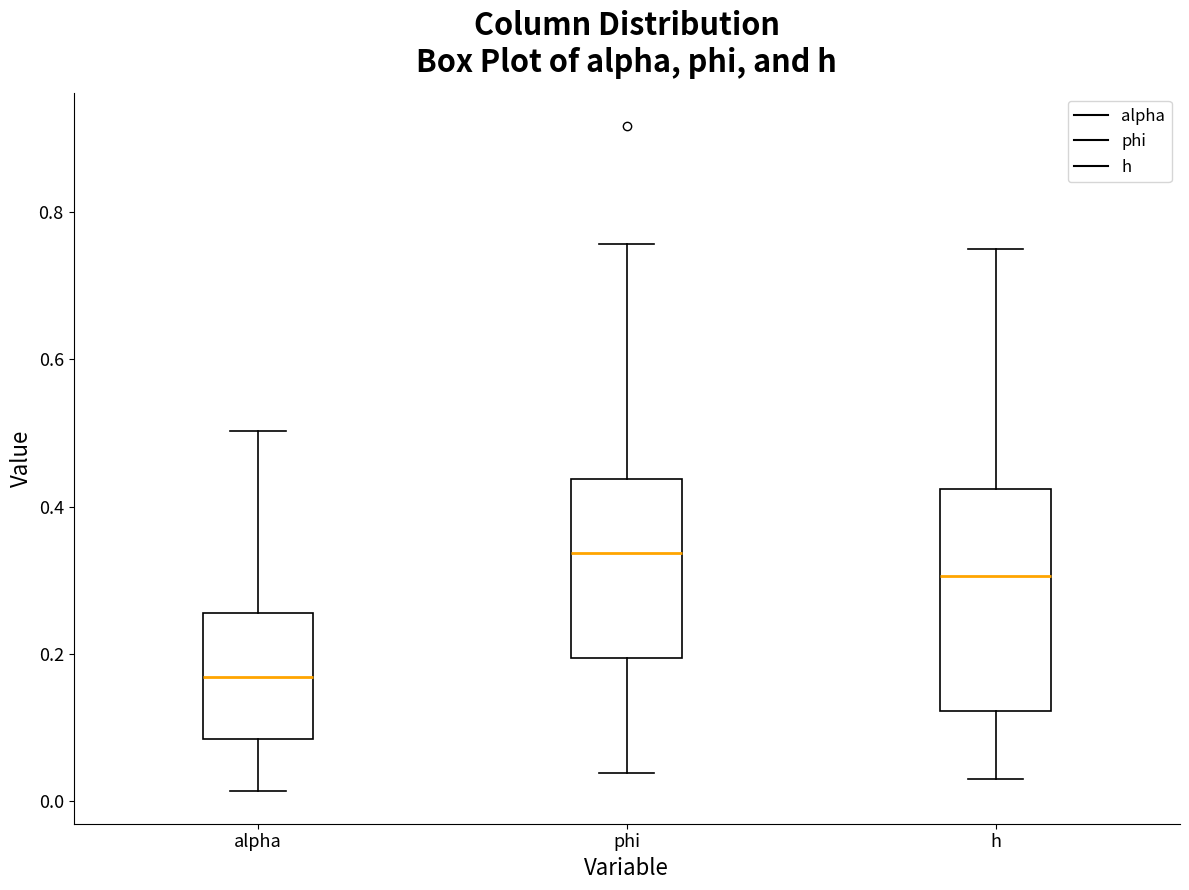

Reading left to right, read every box against the y-axis: the position of its median line, the range the box covers, and the ends of its whiskers. The values are not printed on the chart, so give them approximately, as read against the axis.

alpha: median 0.16, box 0.08 to 0.26, whiskers 0.02 to 0.50
phi: median 0.34, box 0.20 to 0.44, whiskers 0.04 to 0.76
h: median 0.30, box 0.12 to 0.42, whiskers 0.04 to 0.76